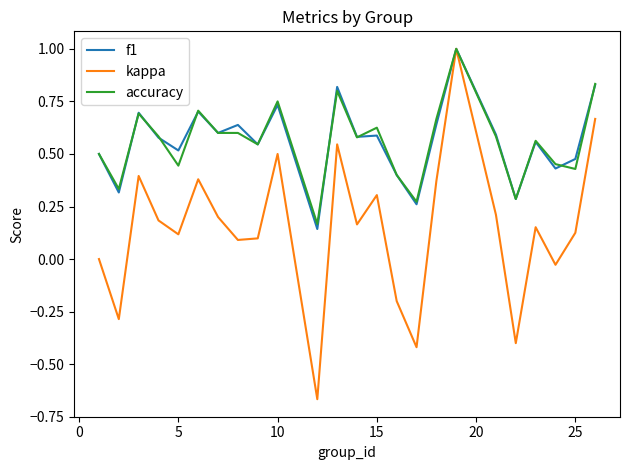

What is the maximum value for kappa?

1.0